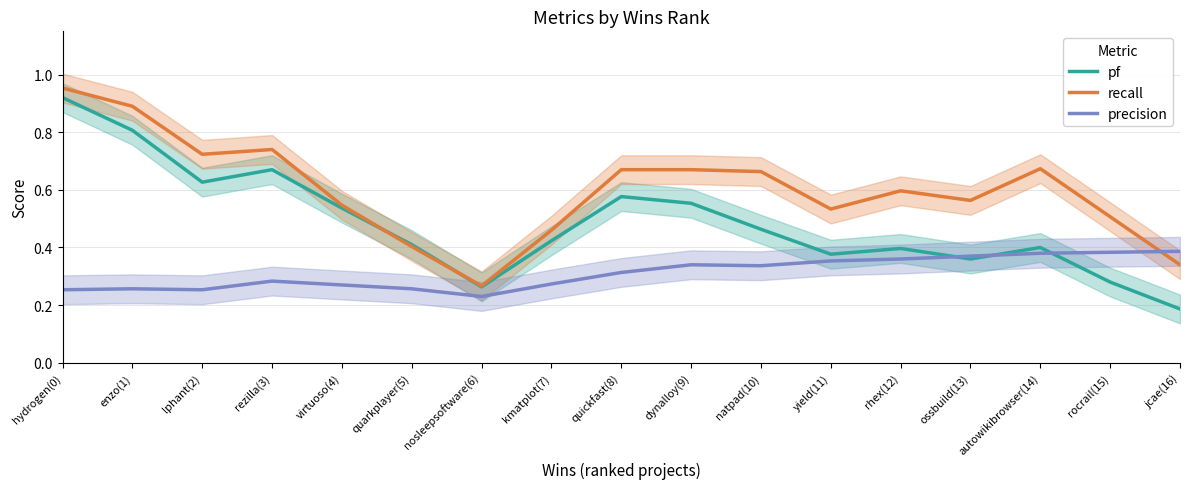

Reading right to left, list all the values displayed in this chart.

pf: 0.2	0.3	0.4	0.4	0.4	0.4	0.5	0.6	0.6	0.4	0.3	0.4	0.5	0.7	0.6	0.8	0.9
recall: 0.3	0.5	0.7	0.6	0.6	0.5	0.7	0.7	0.7	0.5	0.3	0.4	0.5	0.7	0.7	0.9	1.0
precision: 0.4	0.4	0.4	0.4	0.4	0.4	0.3	0.3	0.3	0.3	0.2	0.3	0.3	0.3	0.3	0.3	0.3